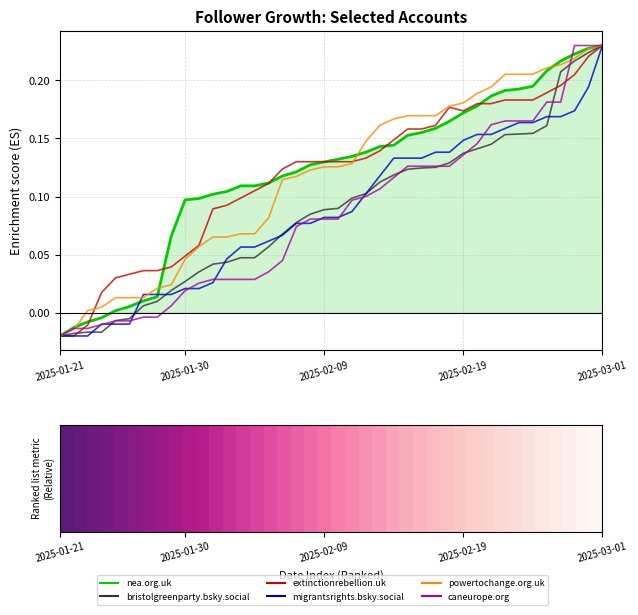

Is this an area chart (filled region under the line)?

No